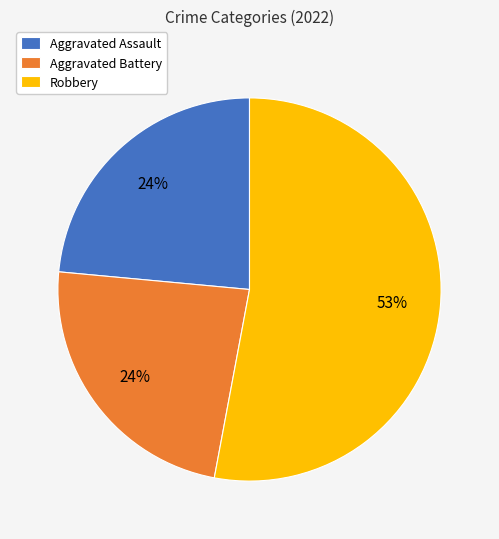

How many segments does this pie chart have?

3